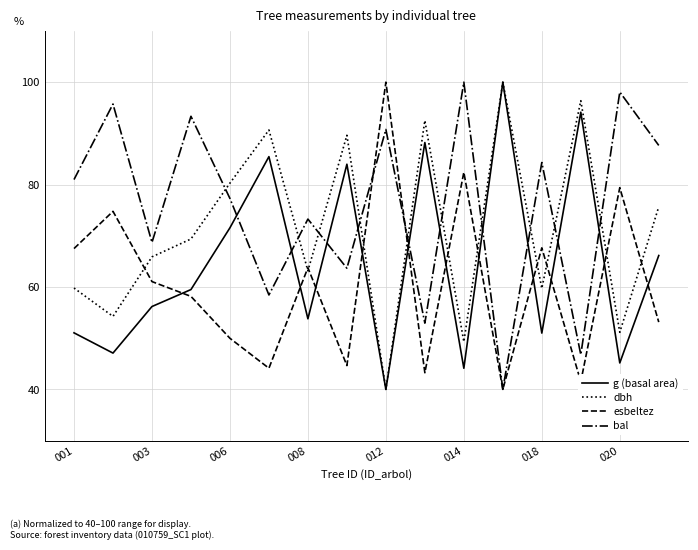

List the series in order of their overall mean, highest first.

bal, dbh, g (basal area), esbeltez